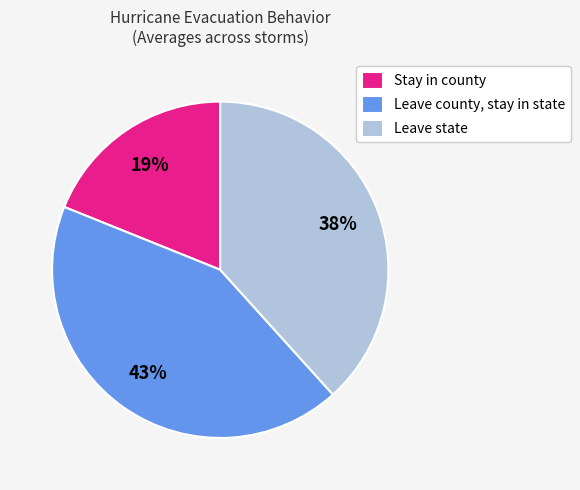

Rank the categories by value from lowest to highest.

Stay in county, Leave state, Leave county, stay in state